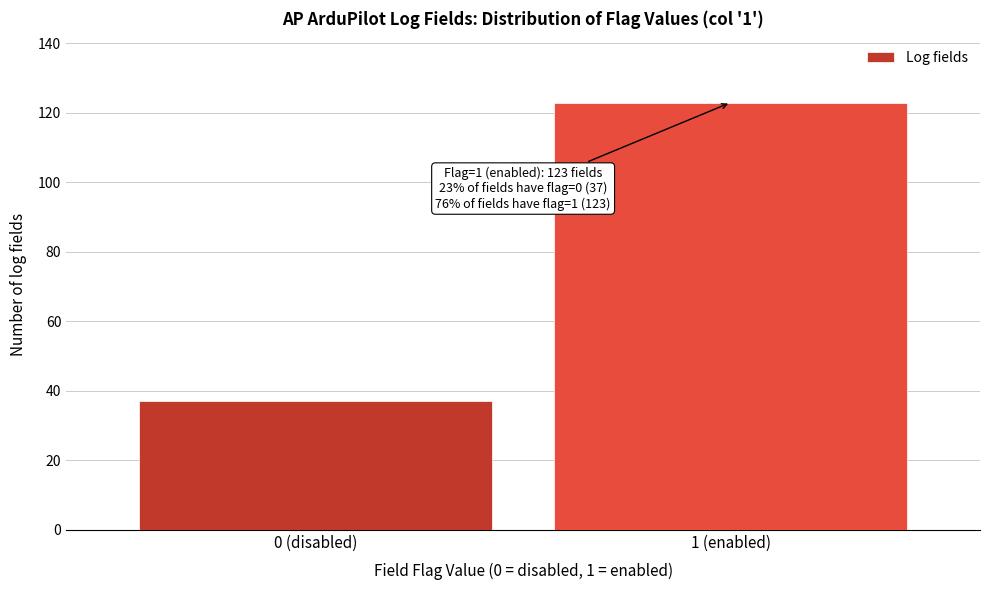

Reading left to right, extract all data points from this chart.

37	123